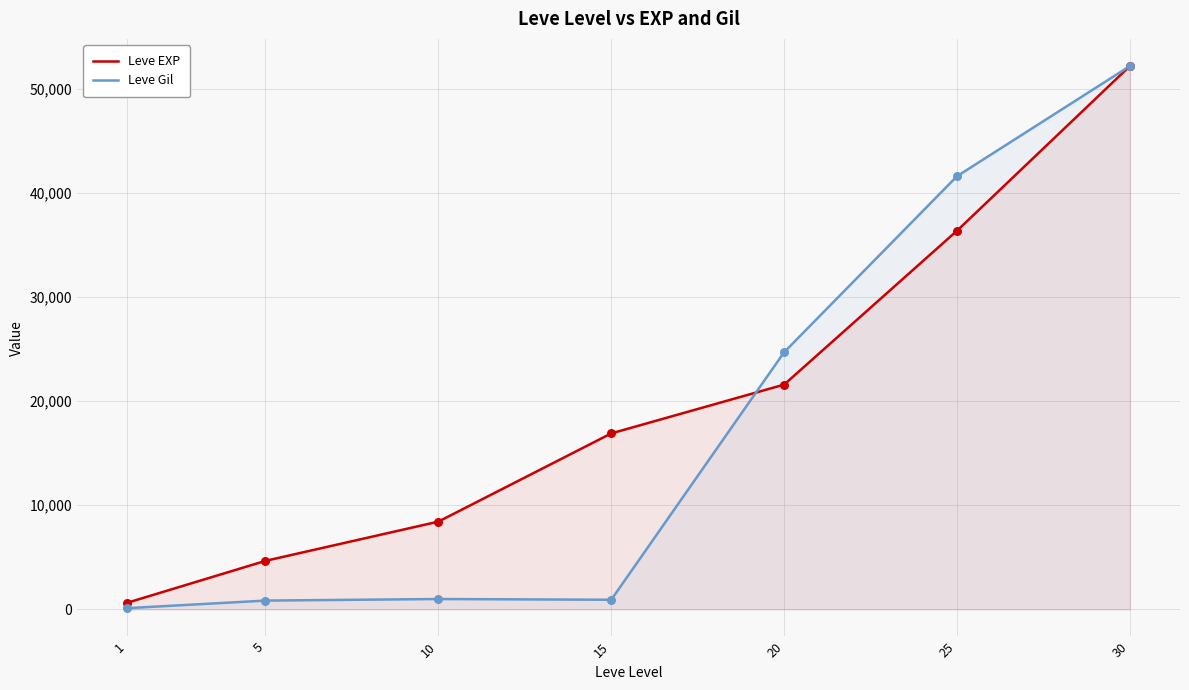

Which series has the largest total across all categories?

Leve EXP